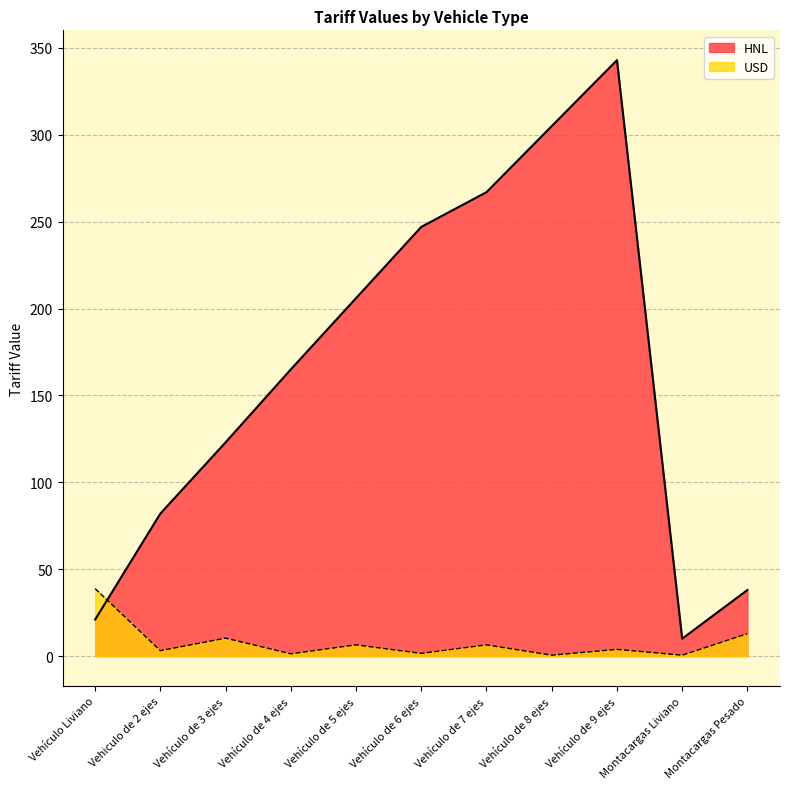

At which category is the sum across all series the highest?

Vehículo de 9 ejes